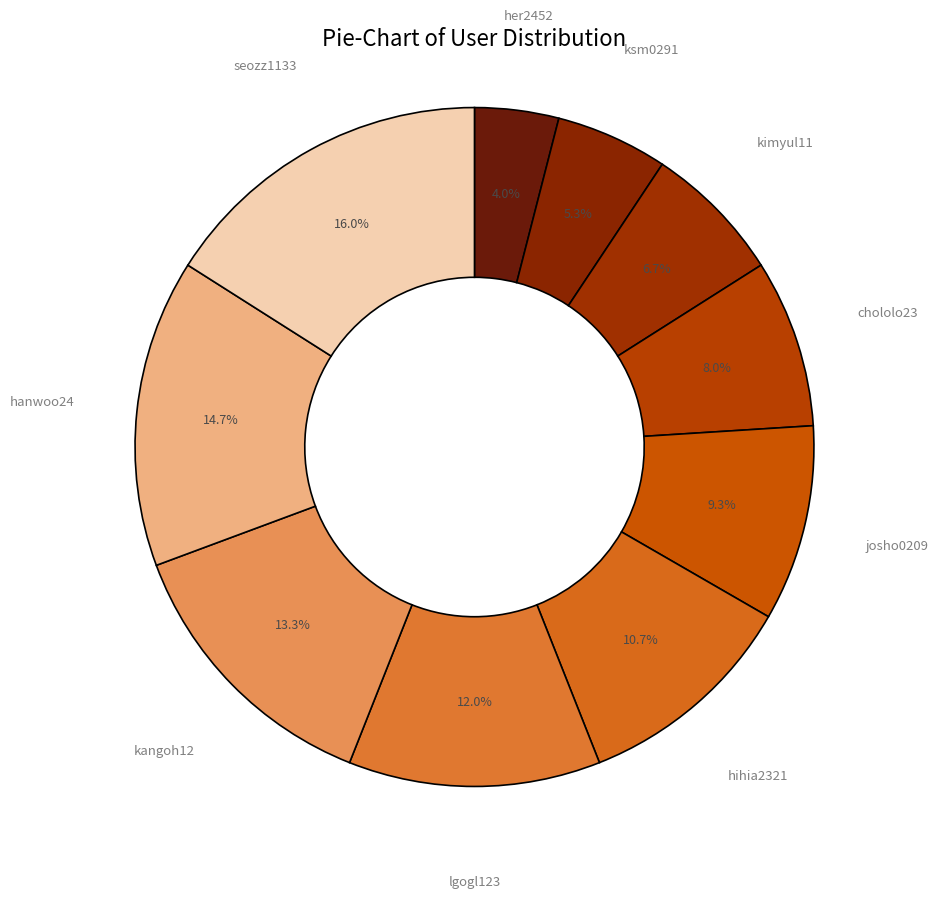

To the nearest percent, what is the average slice percentage?

10%